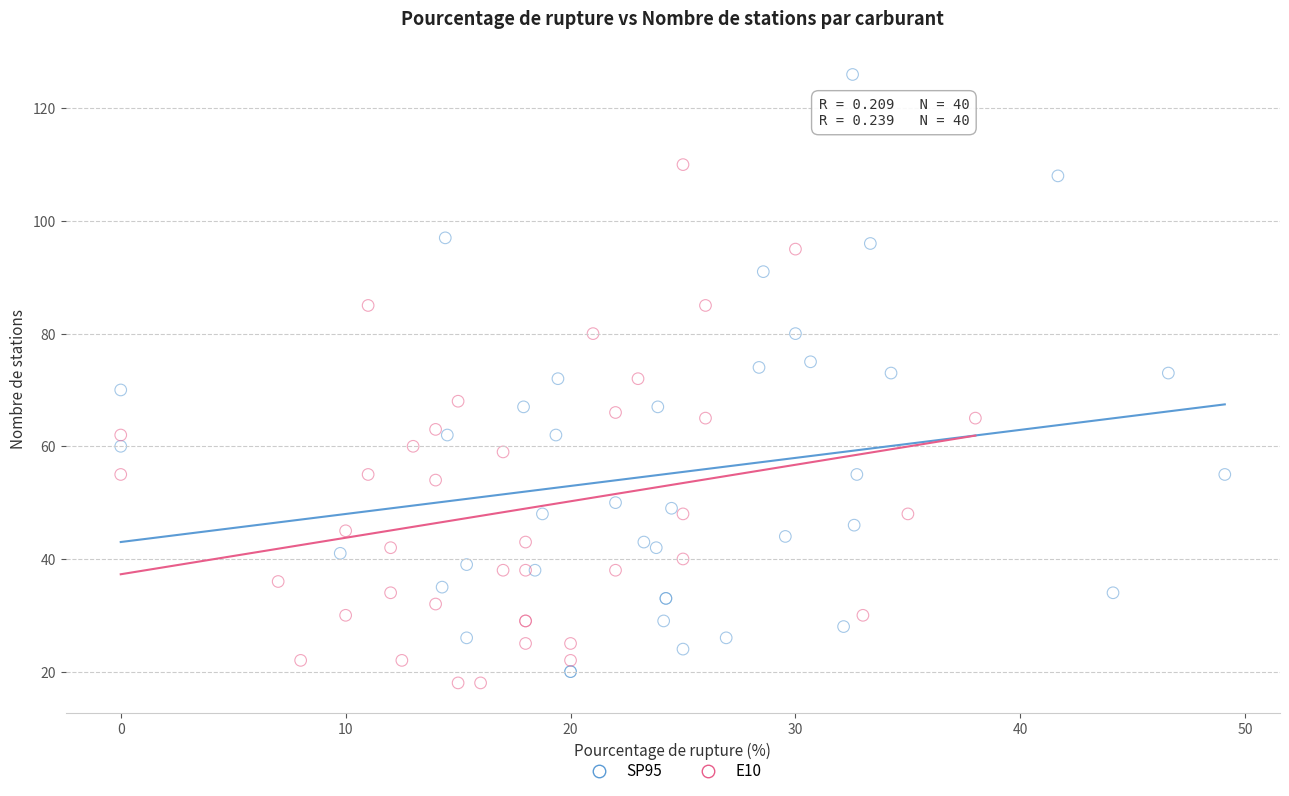

Which series has the largest Y range (max minus min)?

SP95